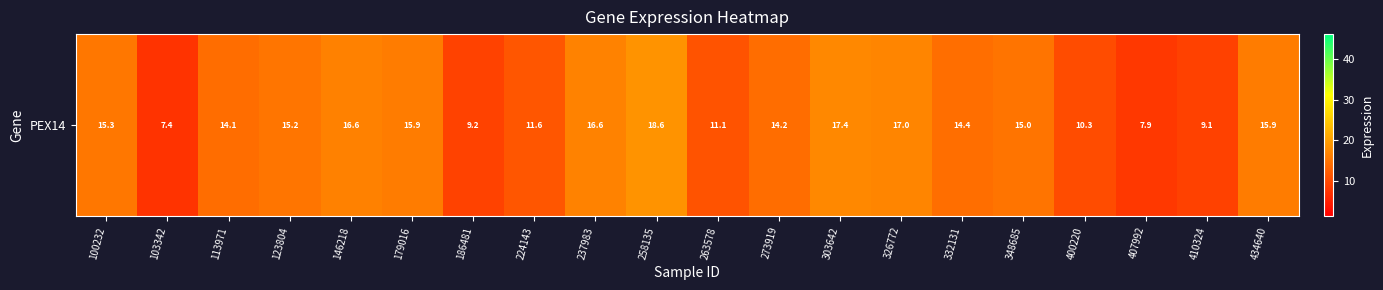

Approximately how many times larger is the value at 332131 compared to 410324?

1.6